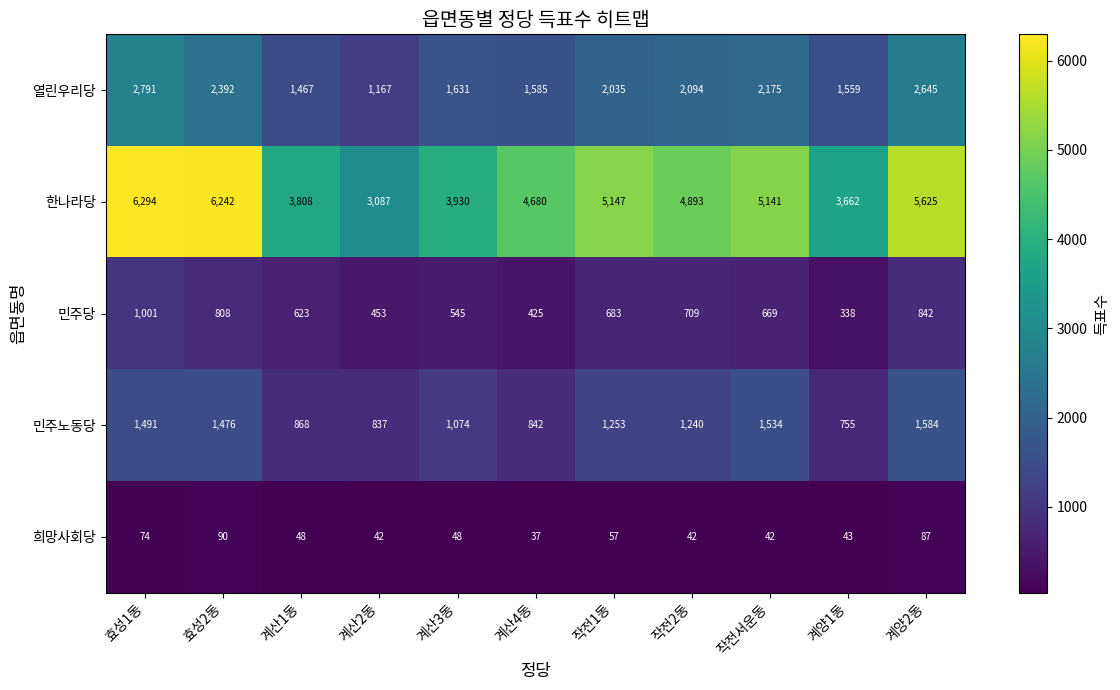

Which category has the lowest value in the 민주노동당 series?

계양1동